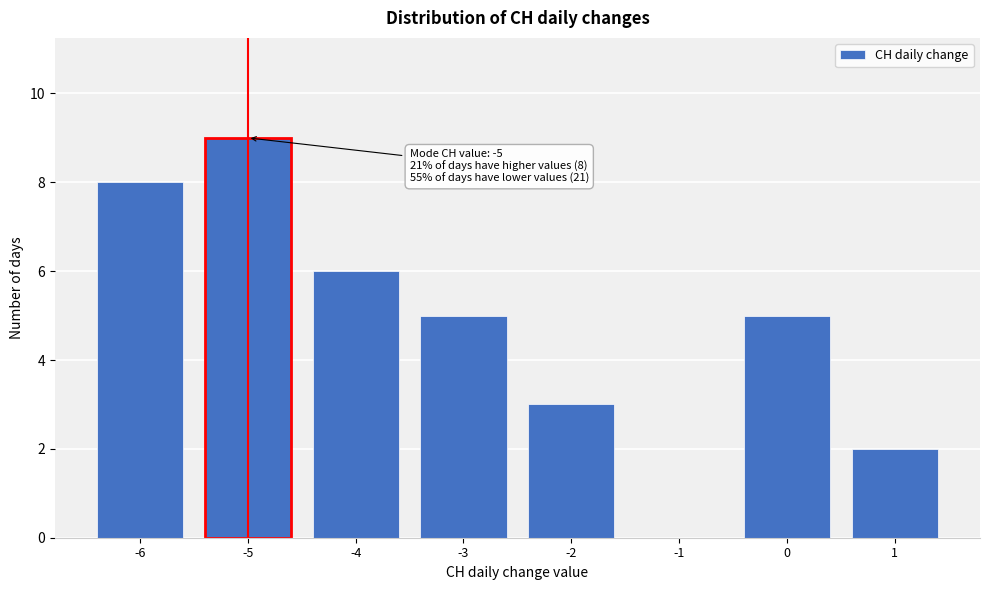

Reading left to right, list all the values displayed in this chart.

-6=8	-5=9	-4=6	-3=5	-2=3	-1=0	0=5	1=2